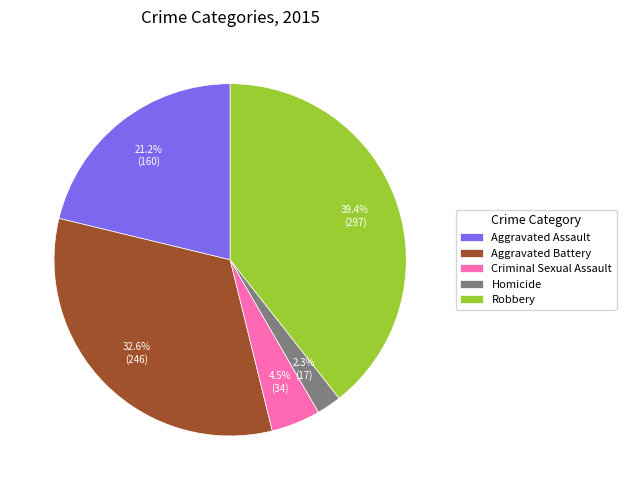

Is it true that Aggravated Assault is 21% of the pie?

True